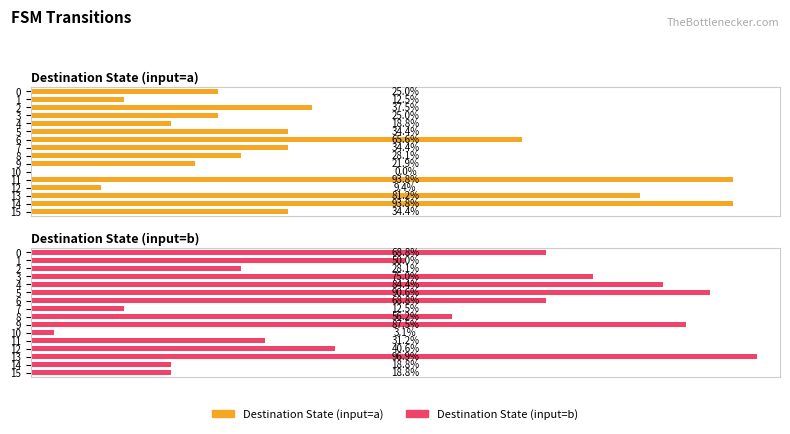

The value of Destination State (input=b) at 13 is 31. True or false?

True